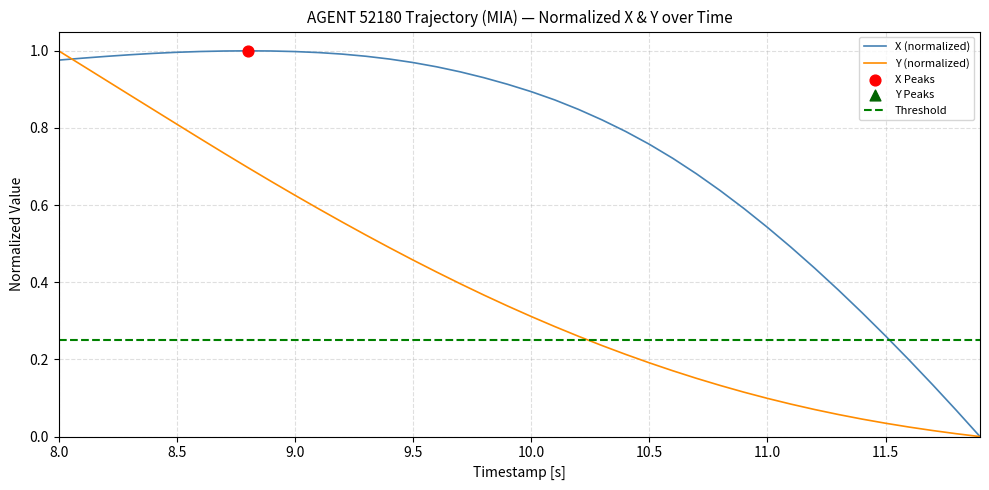

At how many categories does at least one series exceed 0?

39